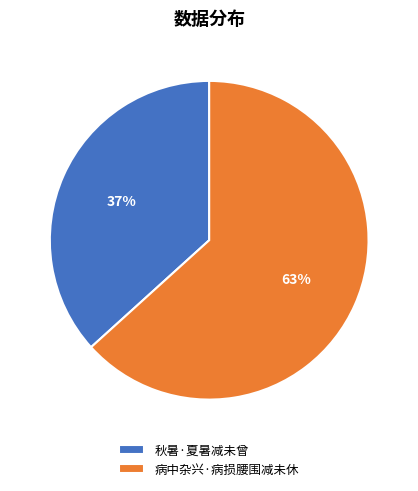

True or false: 病中杂兴·病损腰围减未休 accounts for 71% of the total.

False